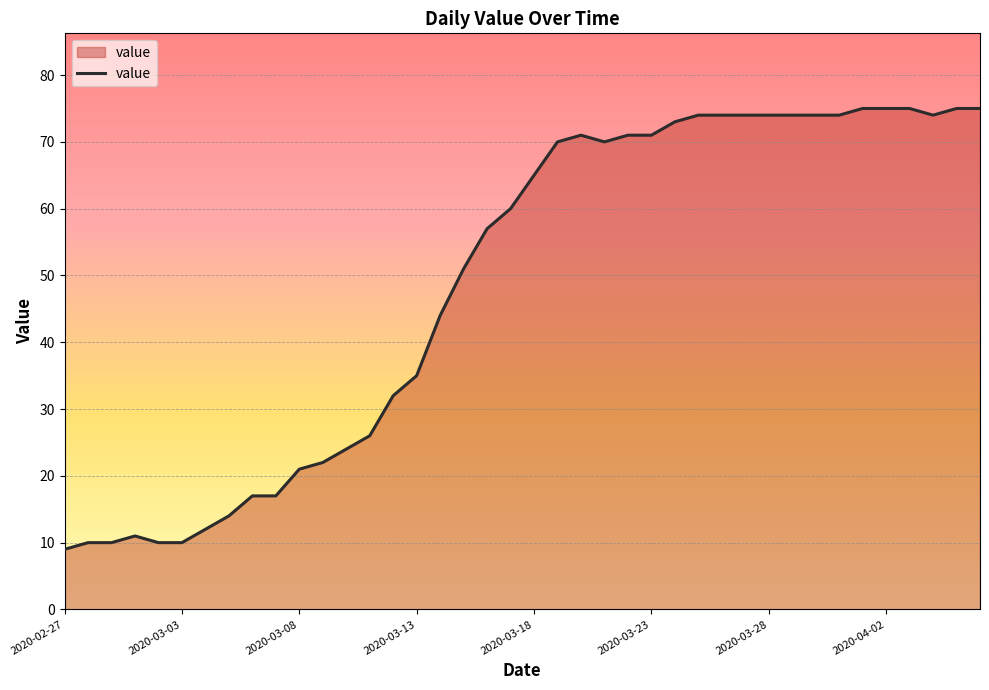

Reading left to right, what are all the values shown in this chart?

9	10	10	11	10	10	12	14	17	17	21	22	24	26	32	35	44	51	57	60	65	70	71	70	71	71	73	74	74	74	74	74	74	74	75	75	75	74	75	75